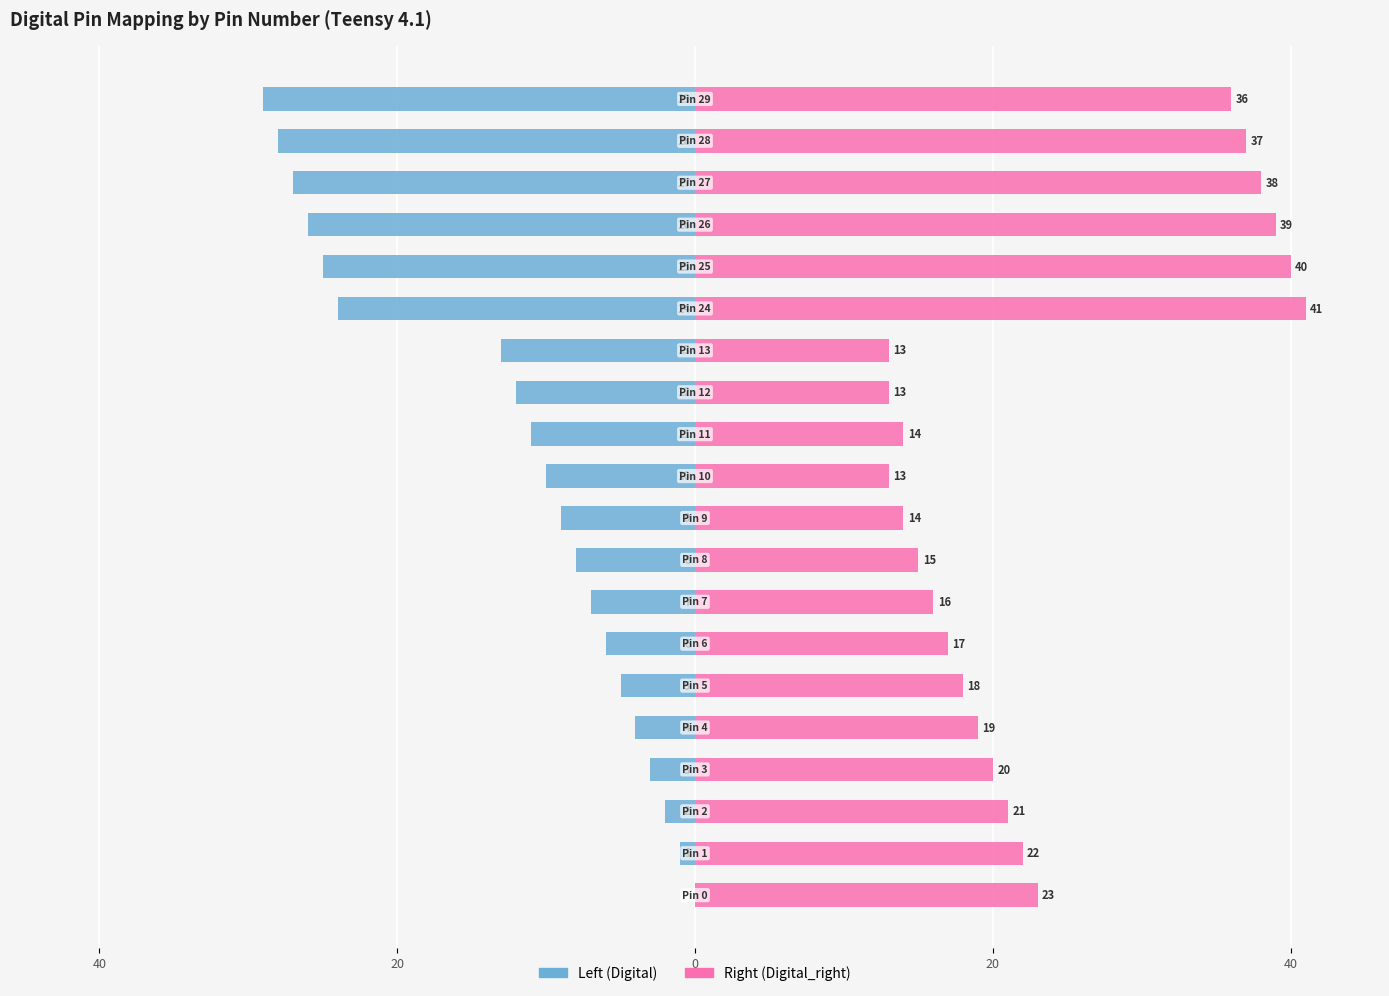

What is the difference between the maximum and minimum values in the Right (Digital_right) series?

28